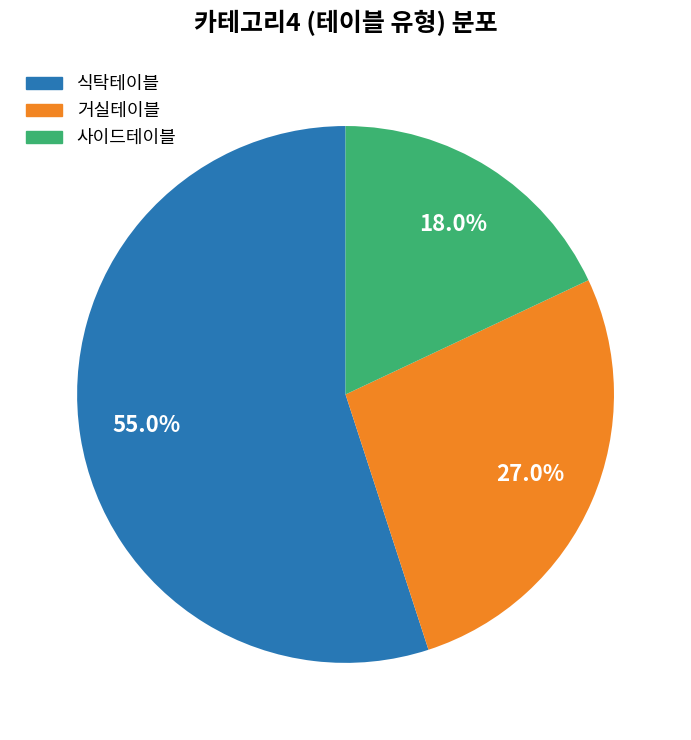

Does any single category account for the majority?

Yes